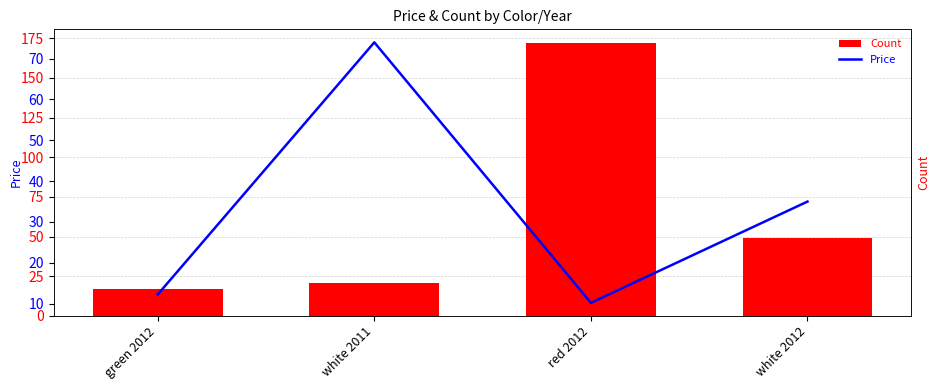

What is the smallest value displayed?

10.2